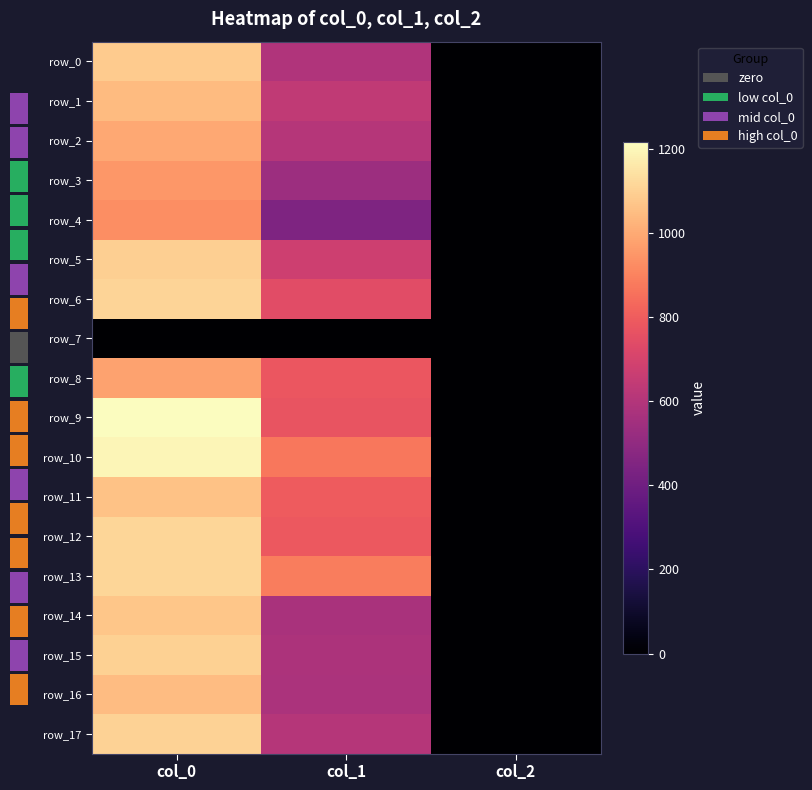

Where does the row_12 series first go above 786?

col_0